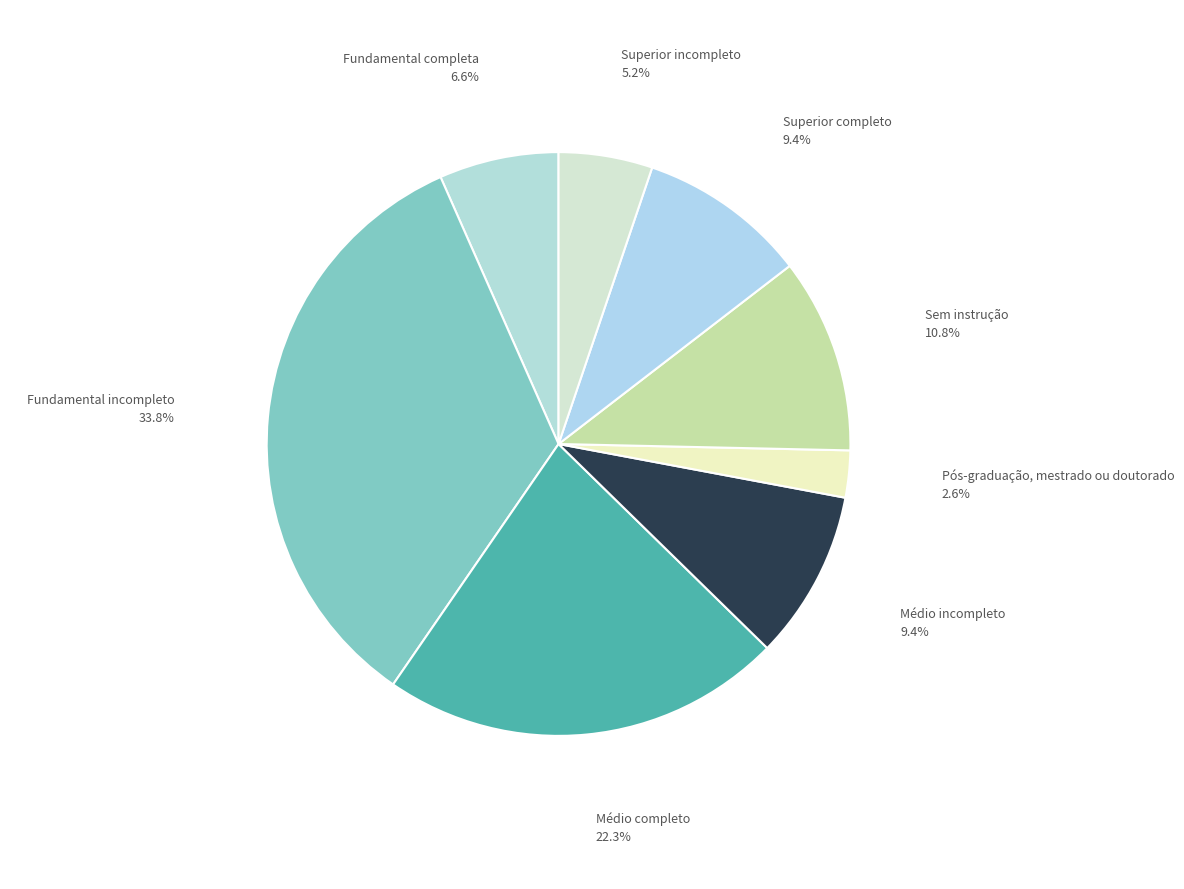

To the nearest percent, what is the difference between the Médio completo and Sem instrução slice percentages?

11%